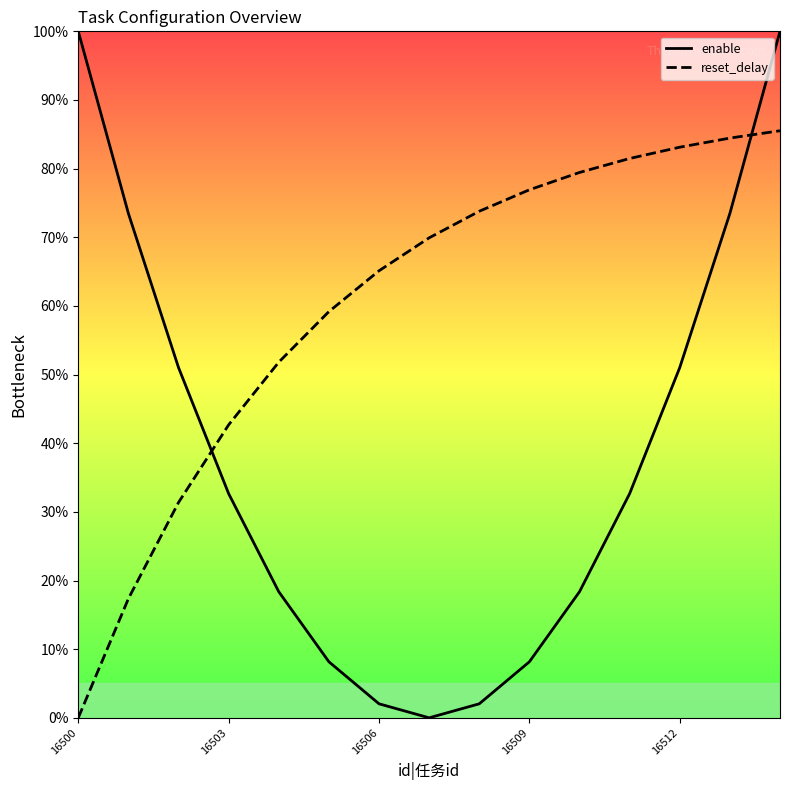

Which series has the largest total across all categories?

reset_delay